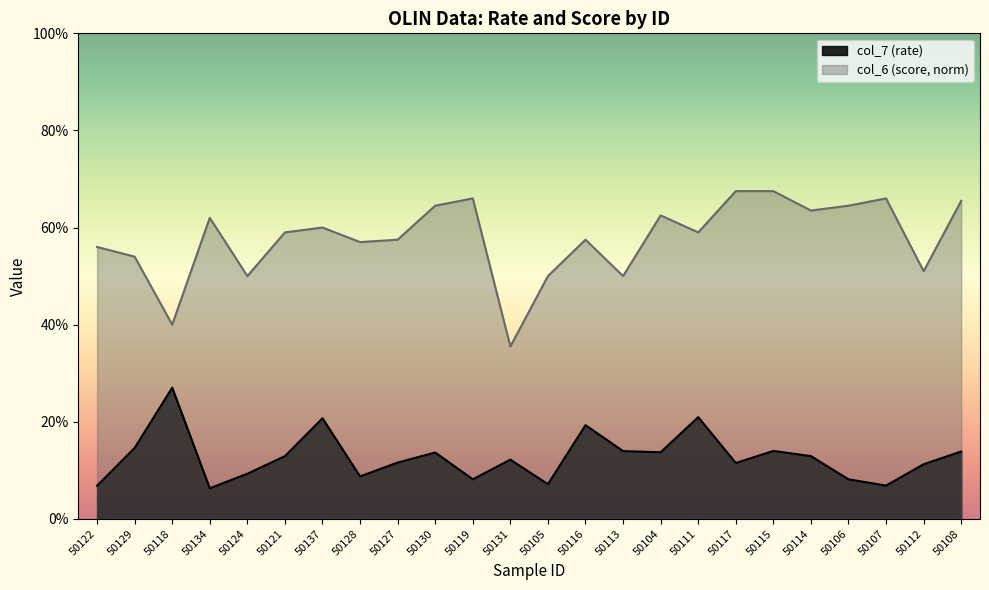

What is the label of the 16th point from the left?

50104